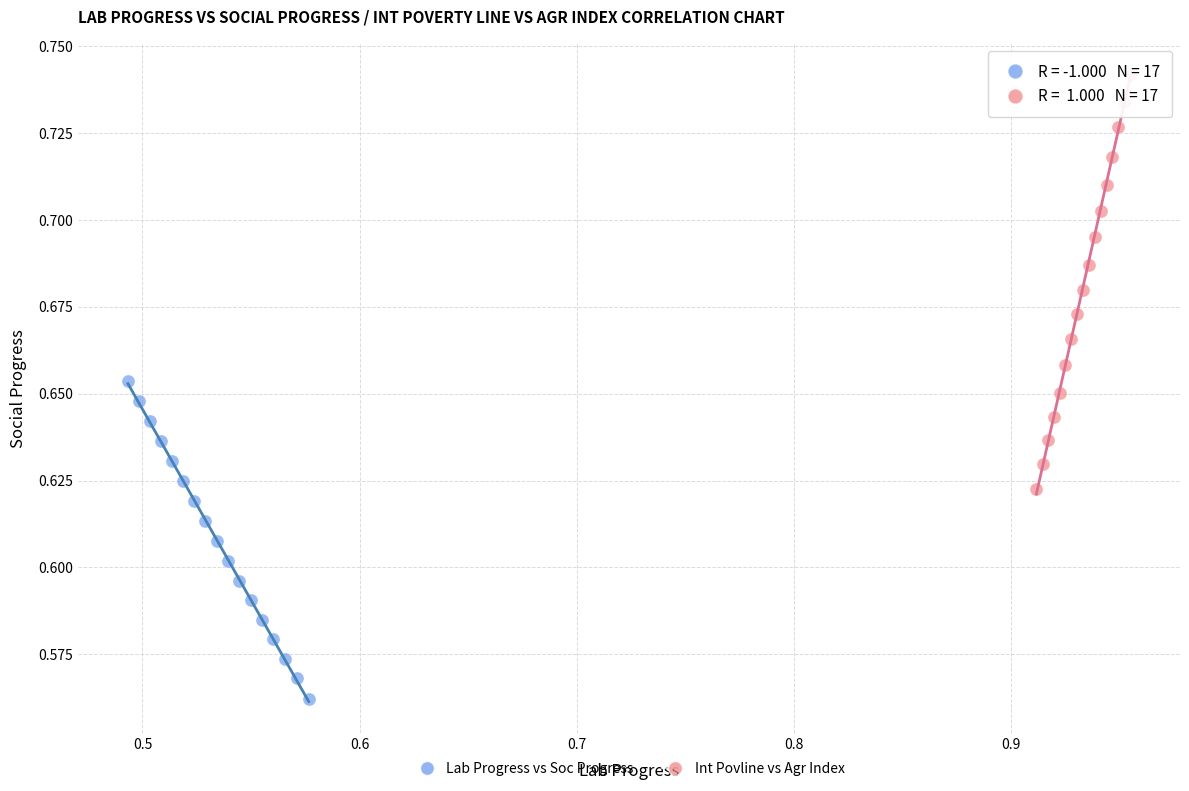

Which series reaches the maximum Y coordinate?

Int Povline vs Agr Index